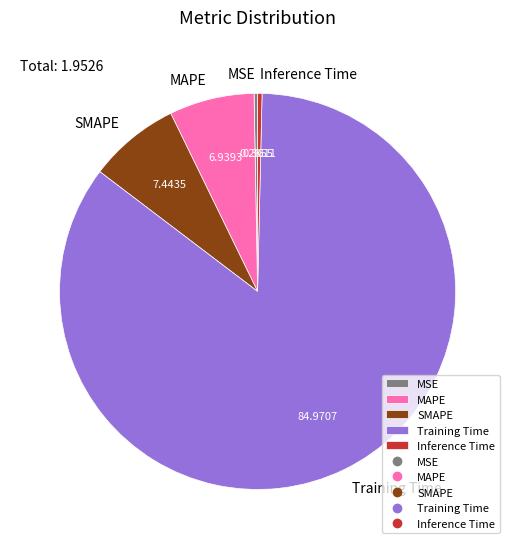

Is it true that Inference Time is 0% of the pie?

True